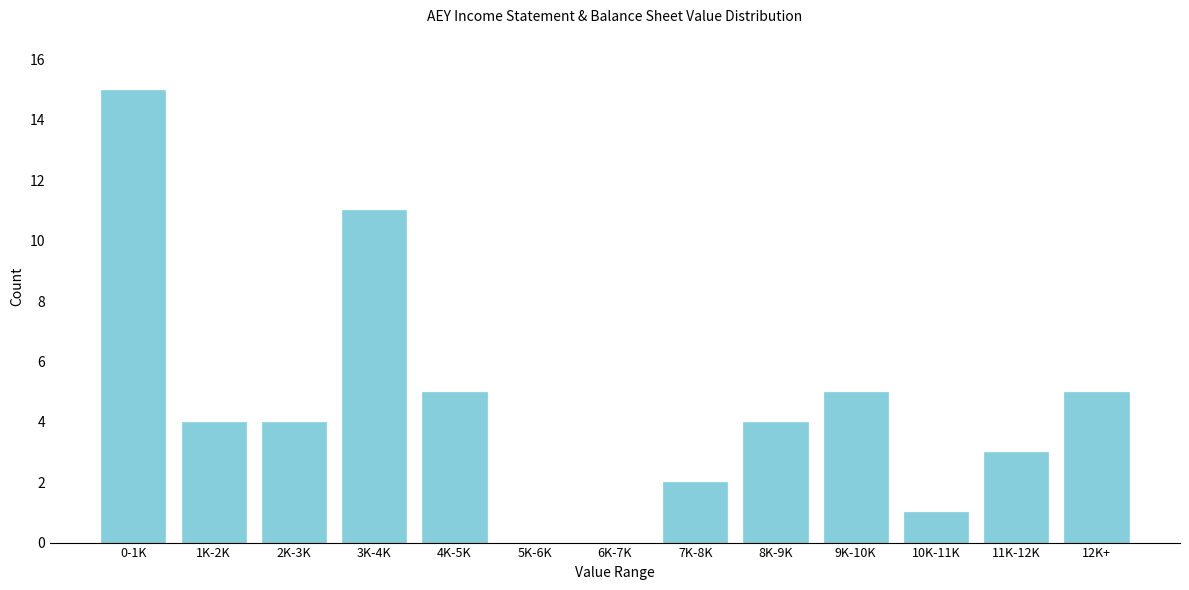

Reading right to left, transcribe all the data shown in this chart.

12K+=5	11K-12K=3	10K-11K=1	9K-10K=5	8K-9K=4	7K-8K=2	6K-7K=0	5K-6K=0	4K-5K=5	3K-4K=11	2K-3K=4	1K-2K=4	0-1K=15